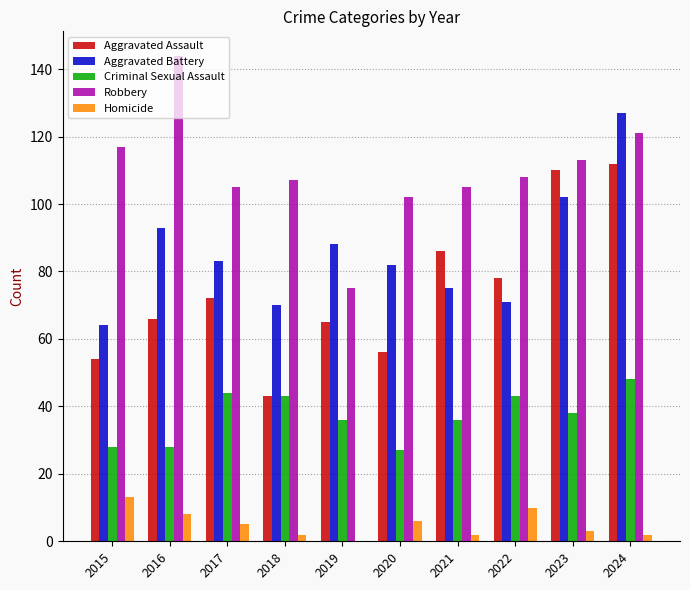

What is the sum of all Aggravated Assault values?

742